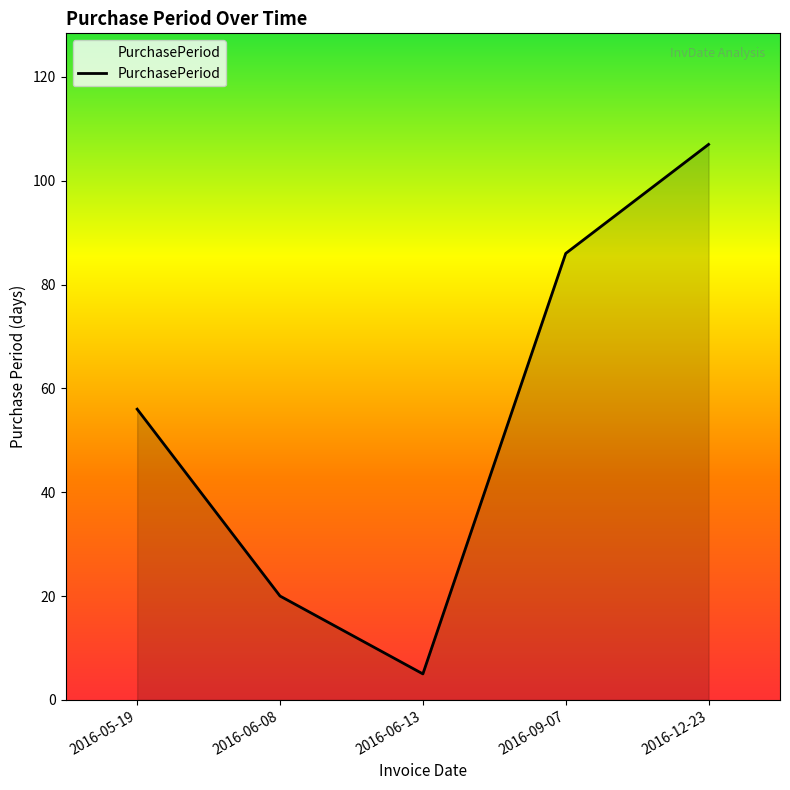

What value does the data have at 2016-09-07?

86